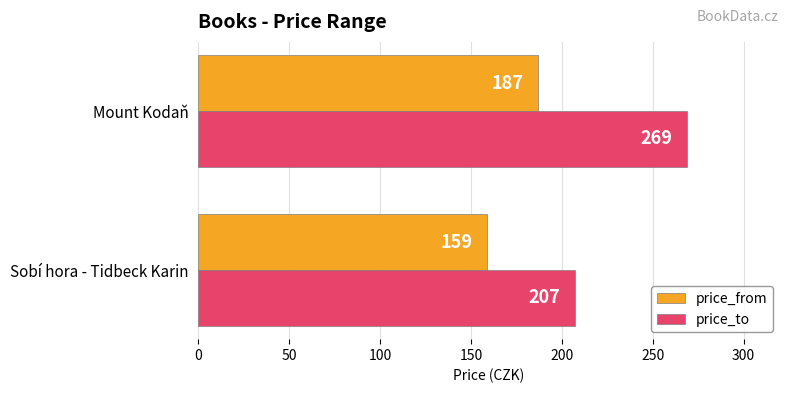

What is the total value across all series at Sobí hora - Tidbeck Karin?

366